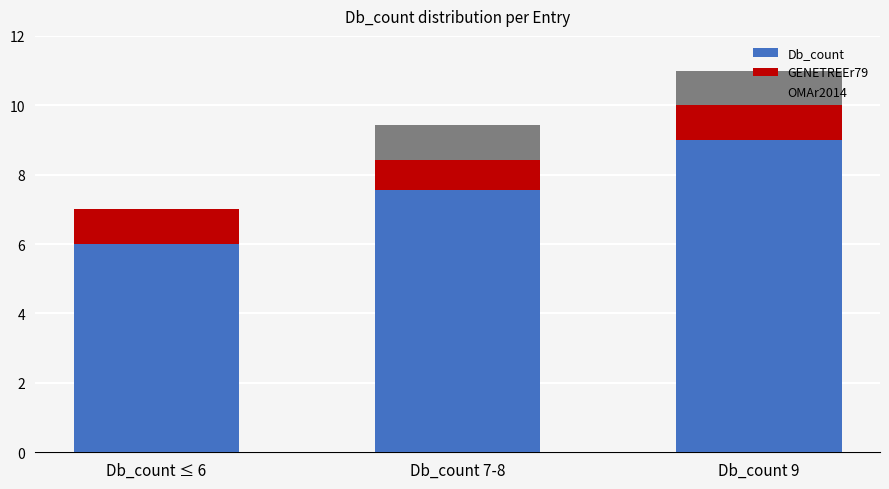

Are the bars grouped side by side (vs. stacked)?

No